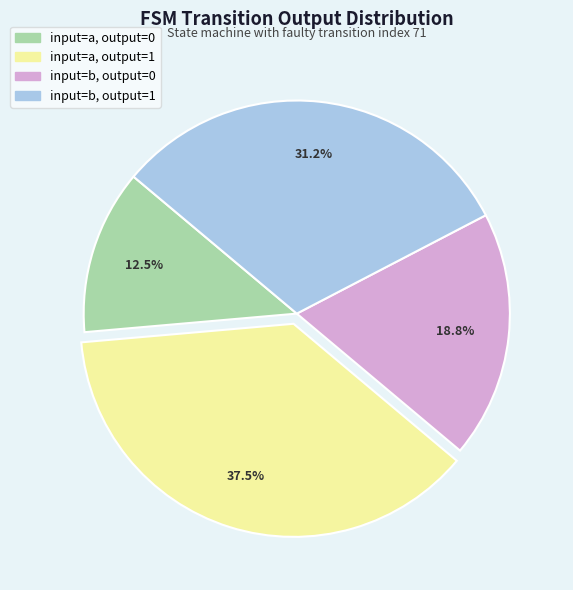

Does input=b, output=0 represent more than half of the total?

No